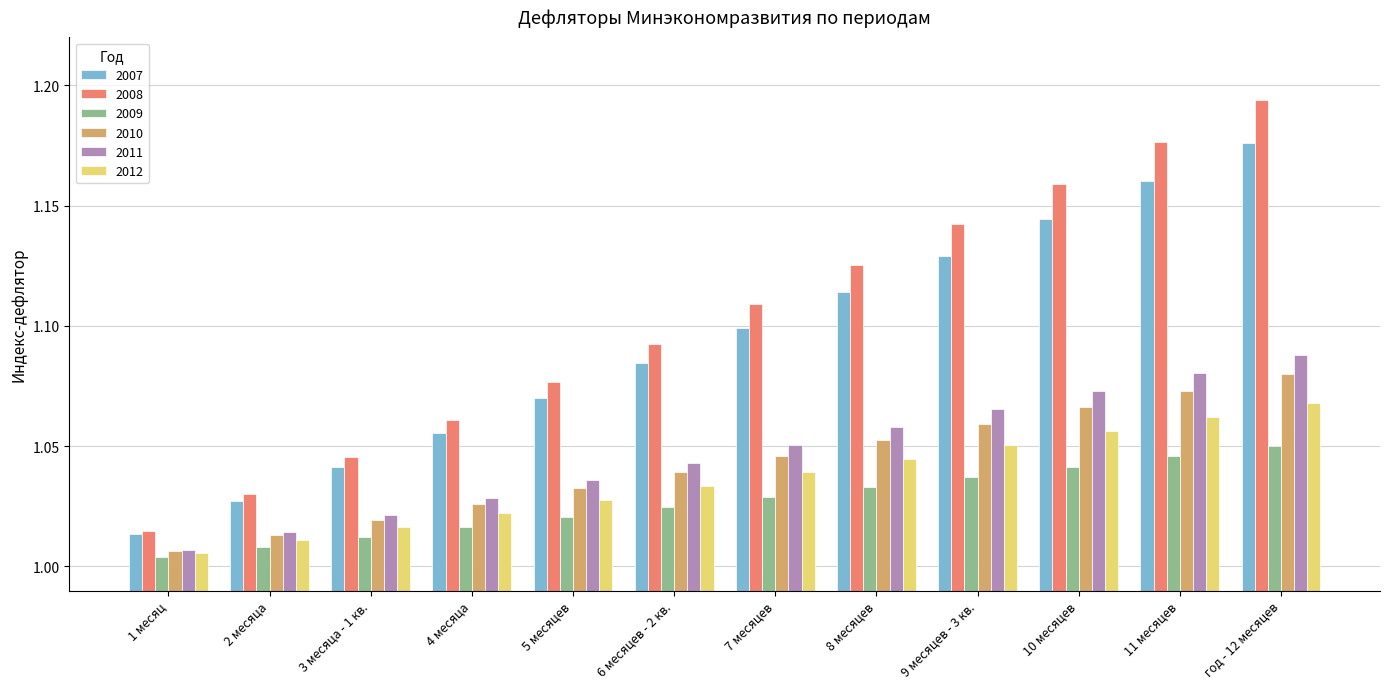

What is the label of the 11th bar from the right?

2 месяца